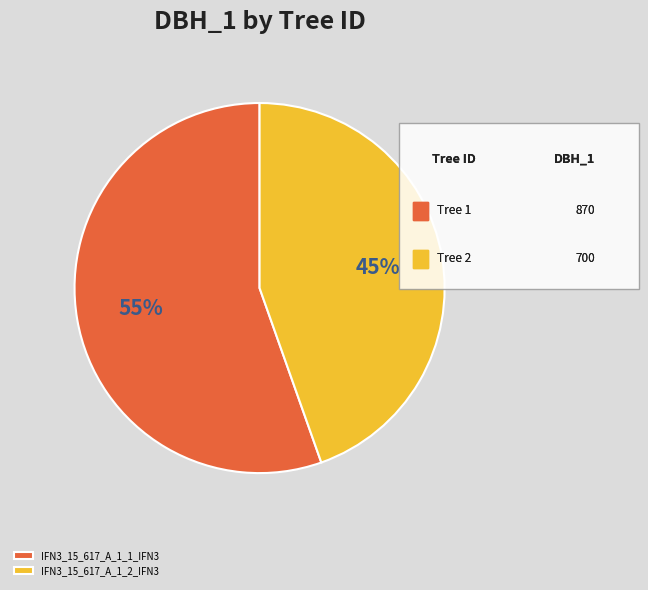

To the nearest percent, what is the combined percentage of IFN3_15_617_A_1_1_IFN3 and IFN3_15_617_A_1_2_IFN3?

100%